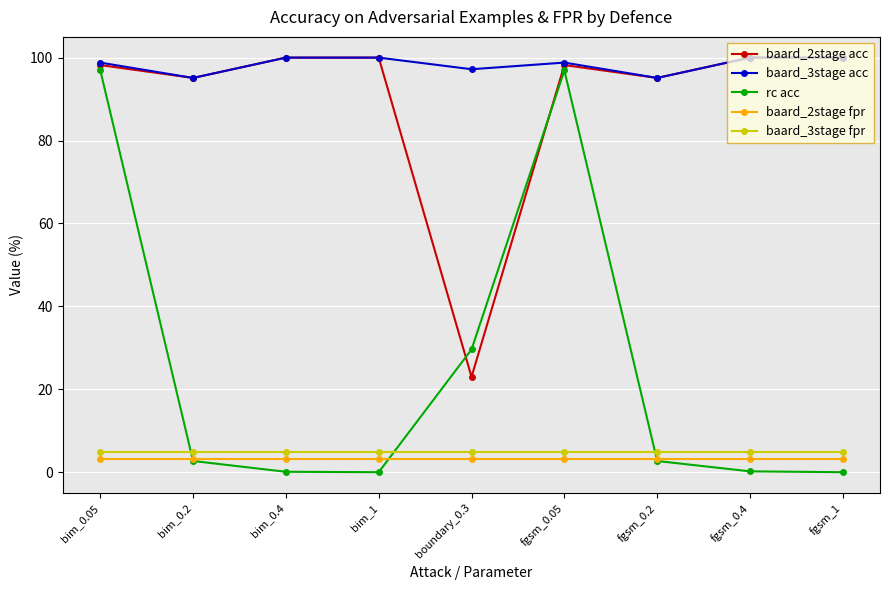

What is the maximum value shown in the chart?

100.0